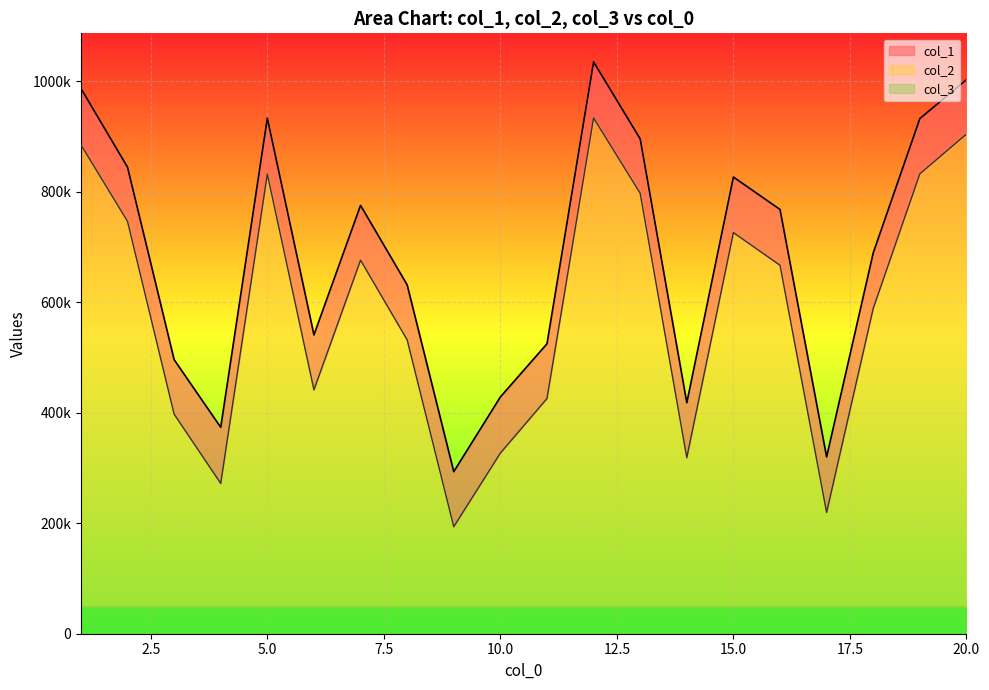

Reading left to right, list all the values displayed in this chart.

col_1: 986717	844160	495877	373453	932748	540738	775035	631240	293231	428392	524594	1034582	895298	417916	826309	767592	319906	689068	932017	1002406
col_2: 884730	746081	397242	271920	831725	441208	675895	531663	193525	326824	425509	933173	796814	318484	725750	666635	219467	588673	832047	903947